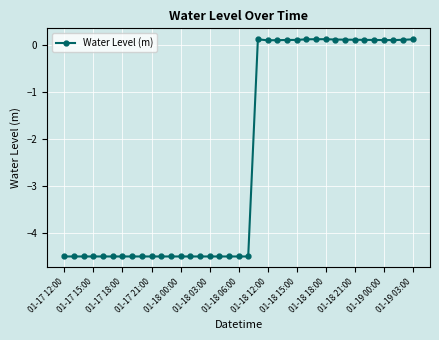

What is the value of the 25th point from the left?

0.1